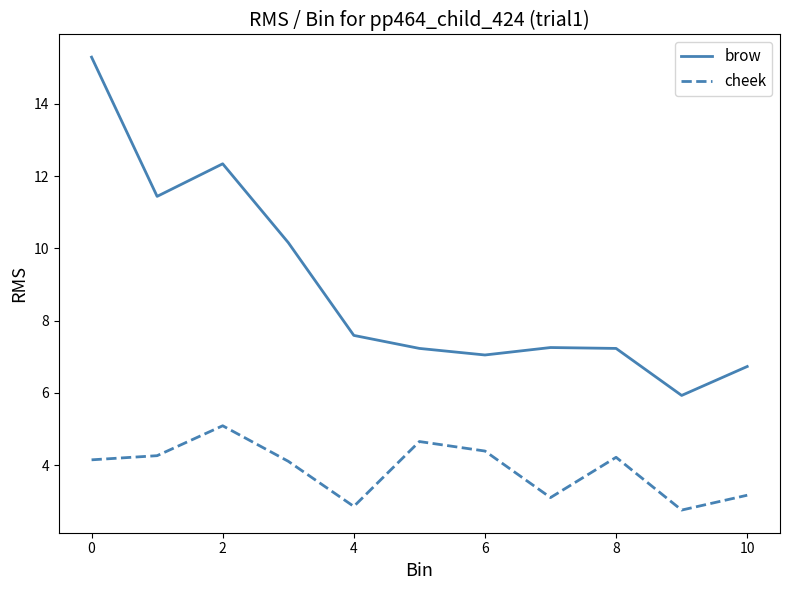

True or false: brow and cheek intersect in this chart.

False